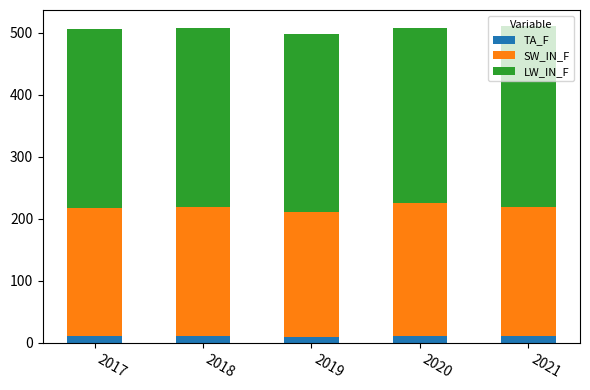

What is the total value across all series at 2020?

507.7